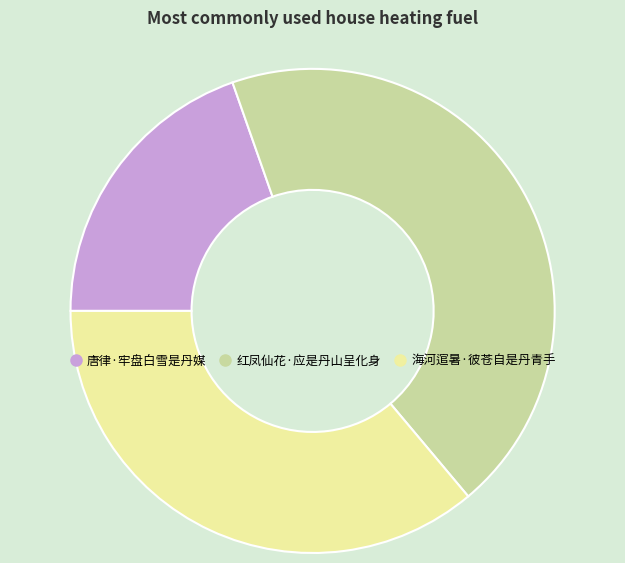

Is the sum of 唐律·牢盘白雪是丹媒 and 红凤仙花·应是丹山呈化身 greater than half?

Yes